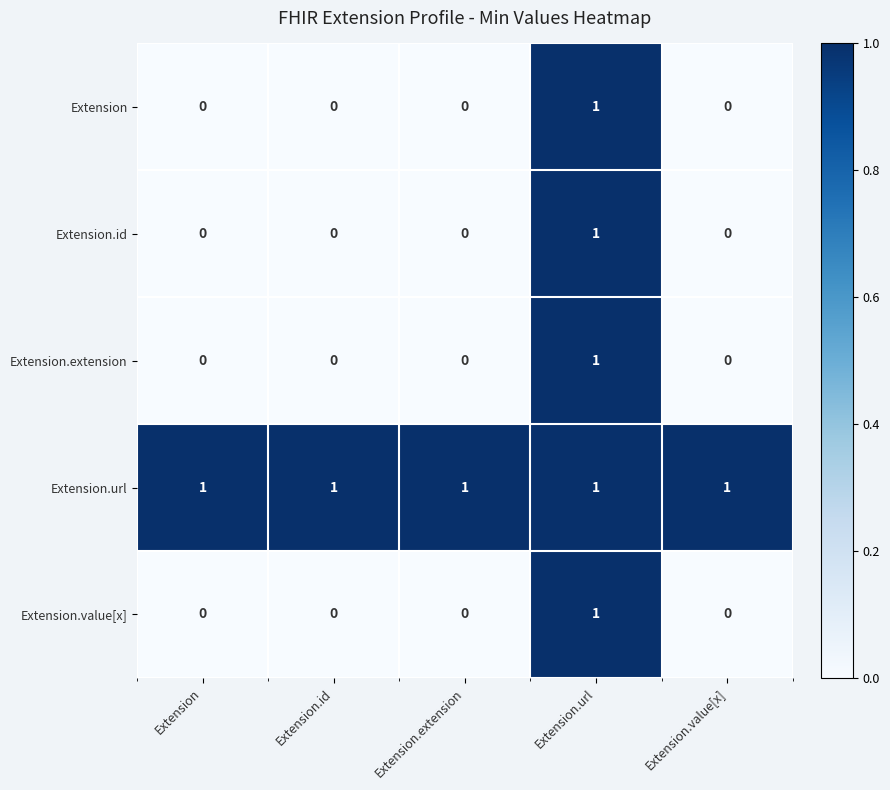

What is the sum of all Extension.url values?

5